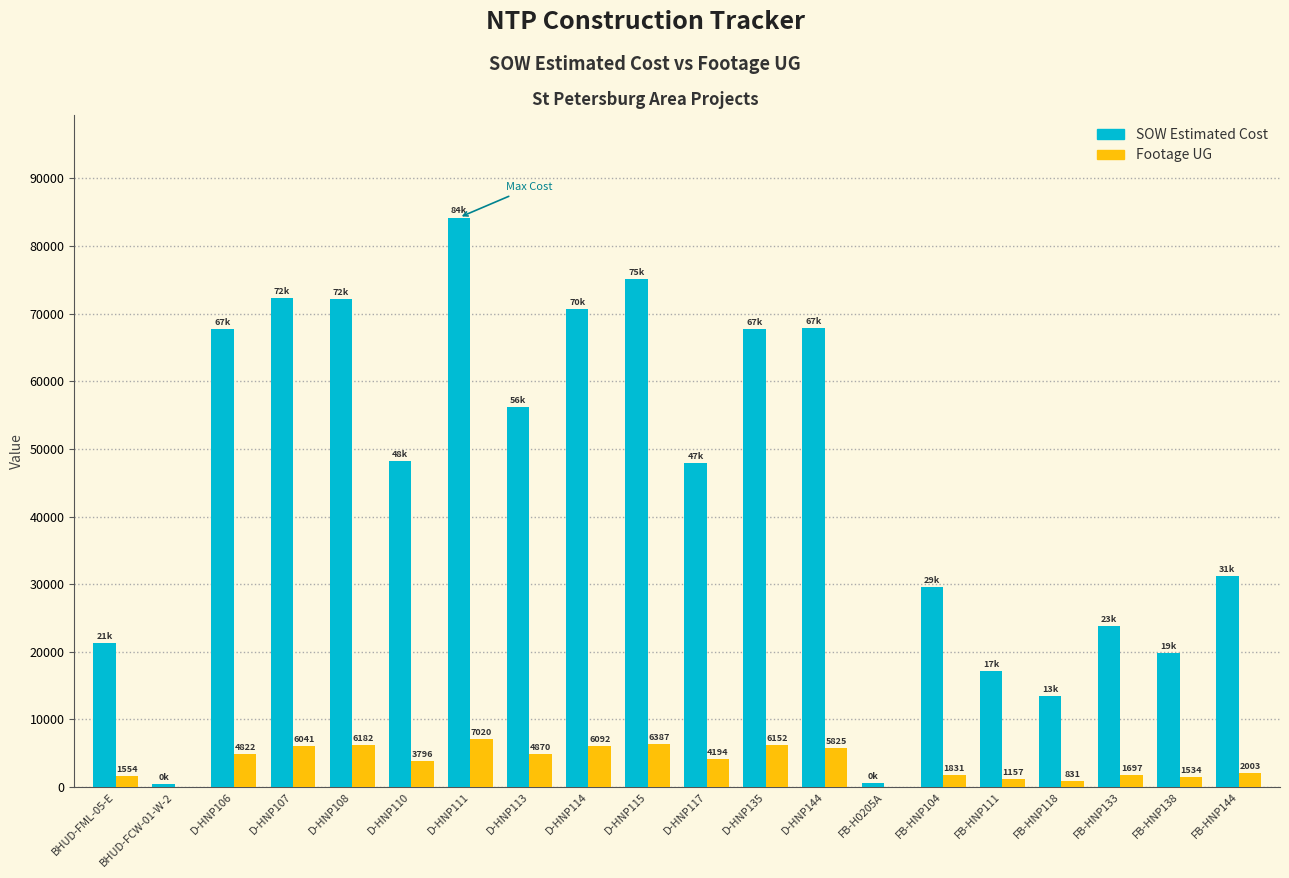

Which series has the largest total across all categories?

SOW Estimated Cost